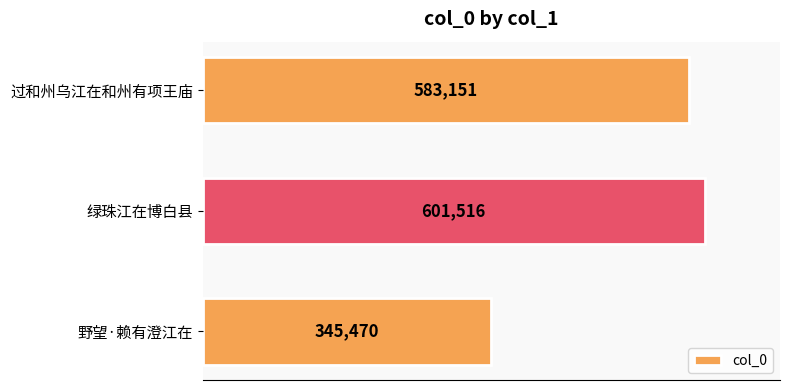

What is the difference between the maximum and second lowest values?

18365